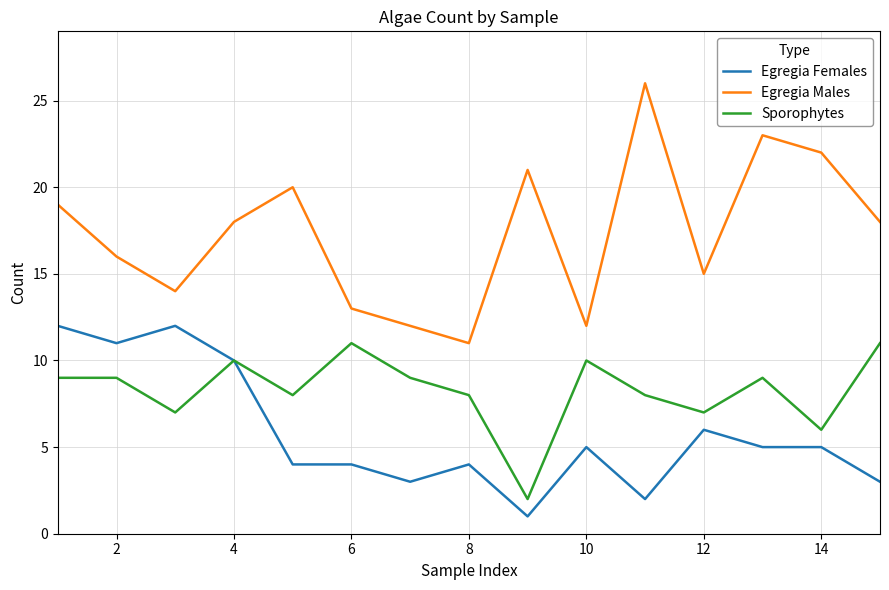

Which series has the widest spread of values?

Egregia Males